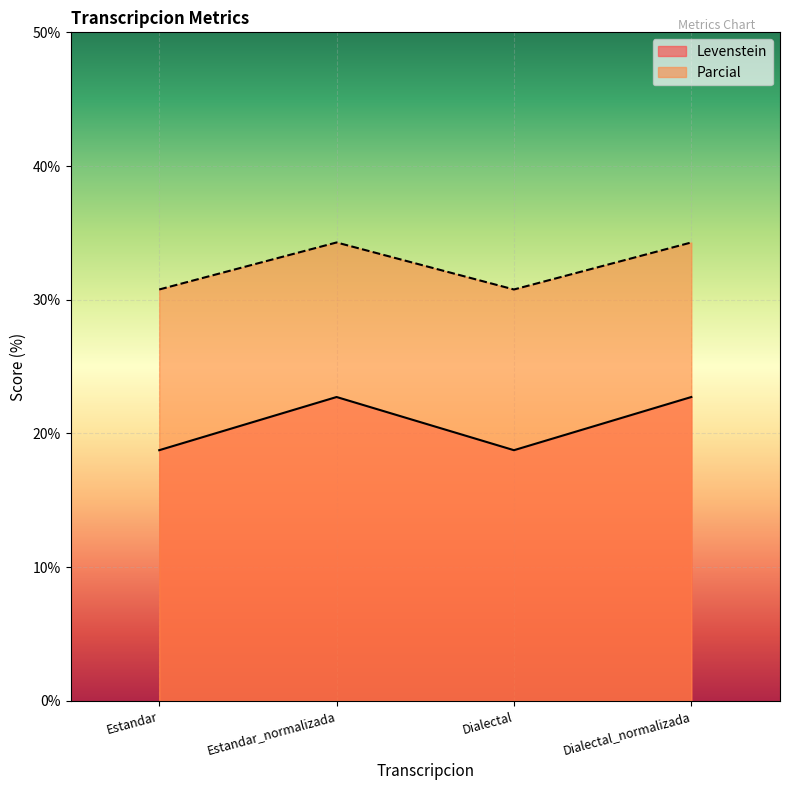

At Dialectal_normalizada, list the series in order from largest to smallest.

Parcial, Levenstein